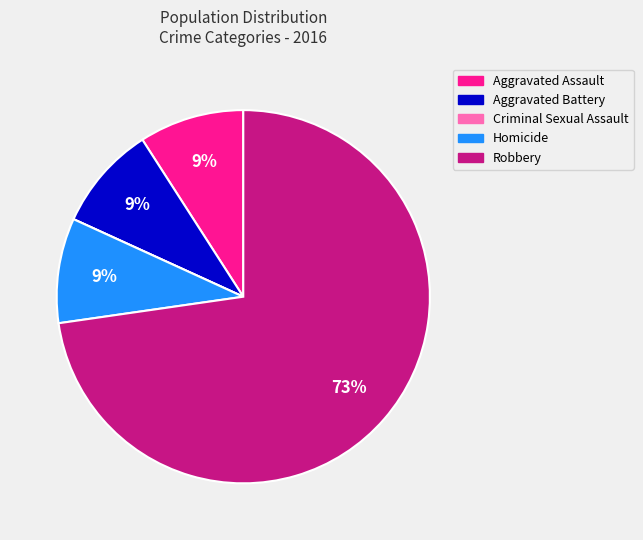

Approximately how many times larger is the value at Aggravated Battery compared to Aggravated Assault?

1.0